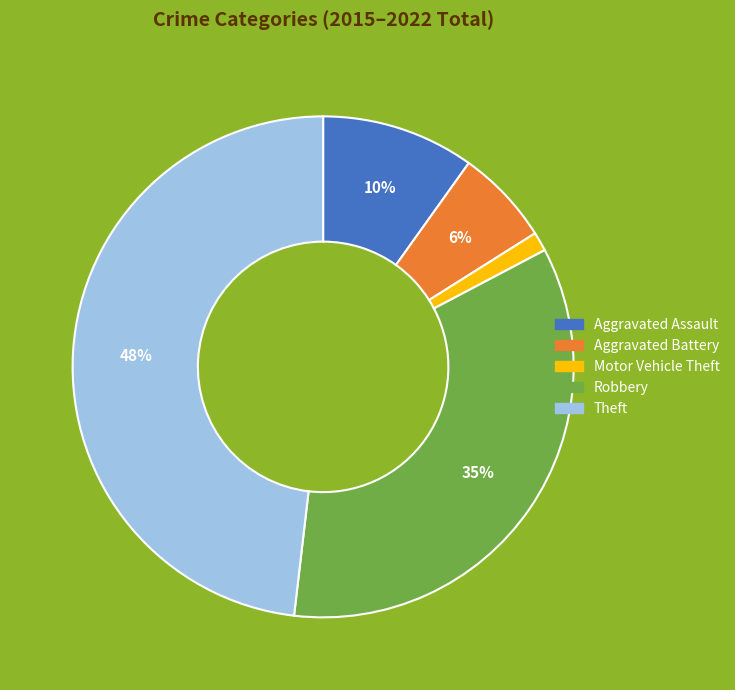

Is Aggravated Battery the majority of the pie?

No